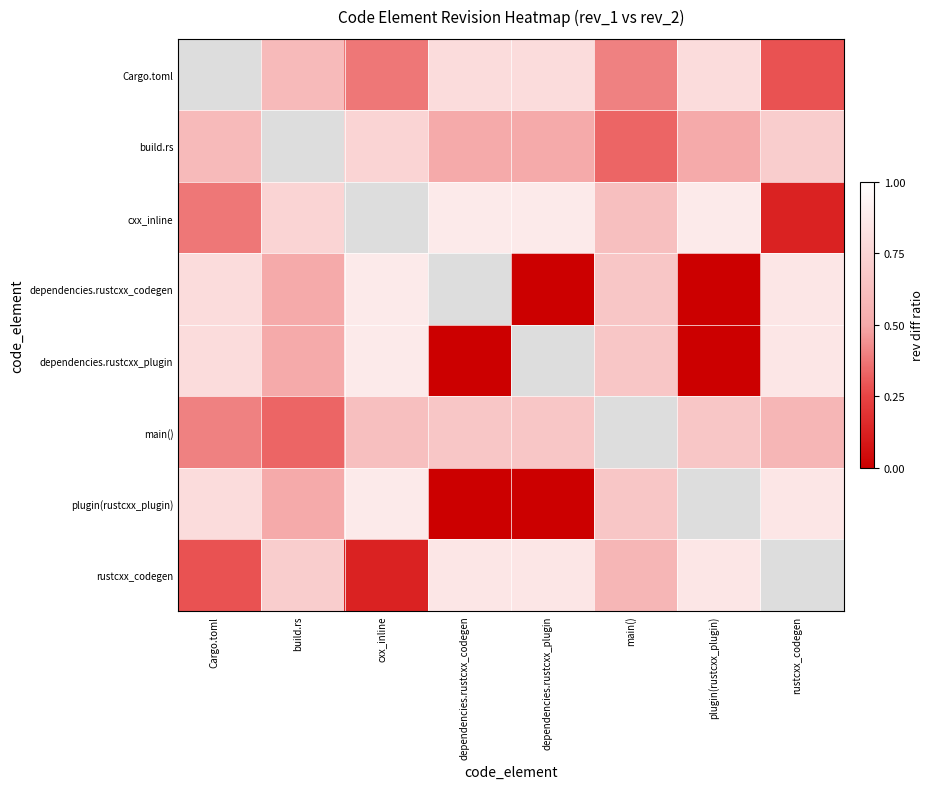

At which category does the chart reach its minimum across all series?

dependencies.rustcxx_plugin